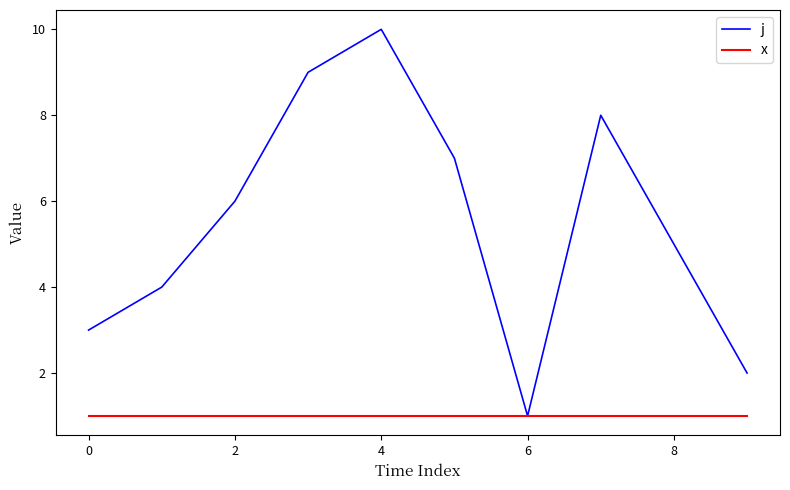

List the series in order of their peak value, lowest first.

x, j